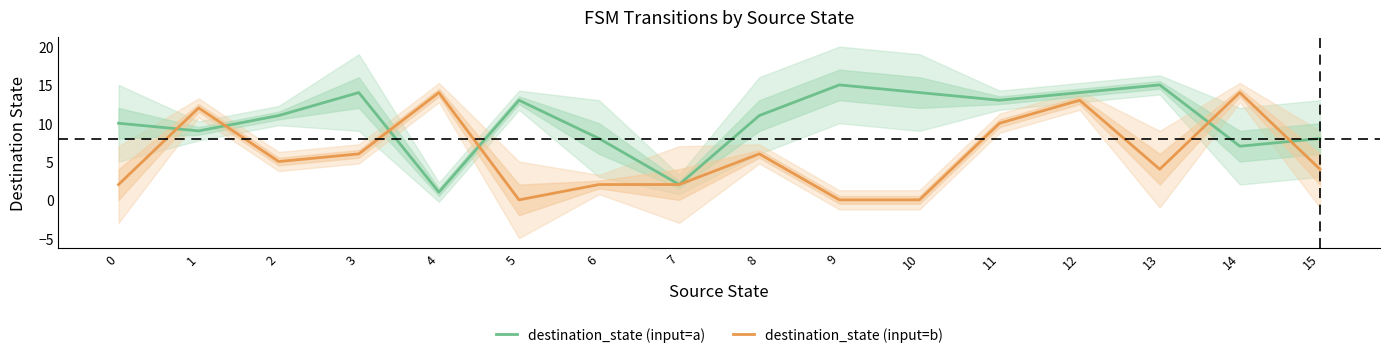

Reading left to right, extract all data points from this chart.

destination_state (input=a): 10	9	11	14	1	13	8	2	11	15	14	13	14	15	7	8
destination_state (input=b): 2	12	5	6	14	0	2	2	6	0	0	10	13	4	14	4